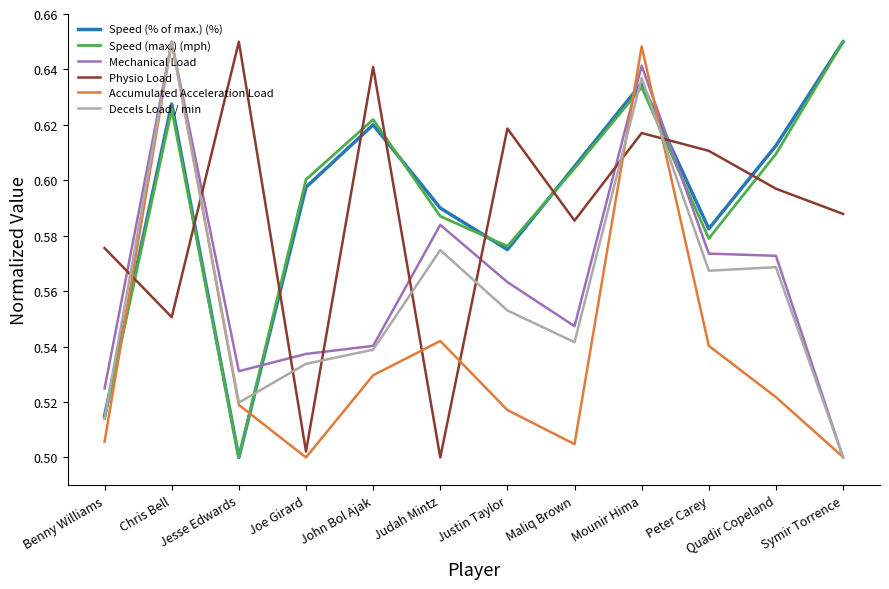

Between John Bol Ajak and Symir Torrence, which series saw the biggest shift?

Physio Load